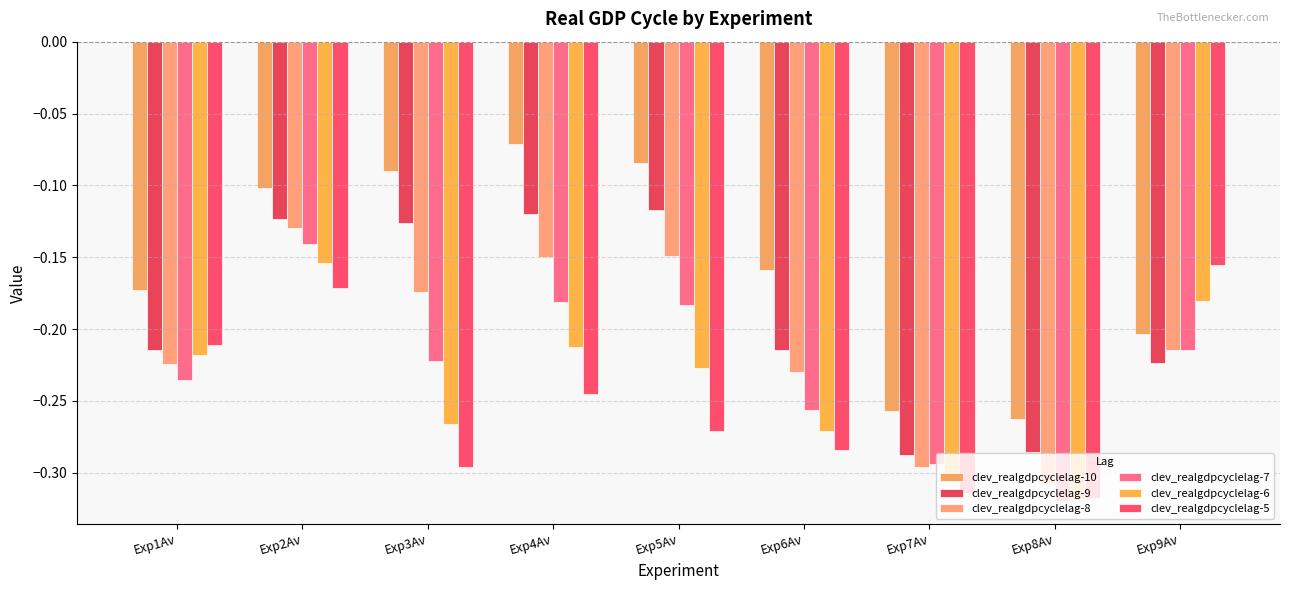

List the labels in order of clev_realgdpcyclelag-7 value, smallest first.

Exp8Av, Exp7Av, Exp6Av, Exp1Av, Exp3Av, Exp9Av, Exp5Av, Exp4Av, Exp2Av